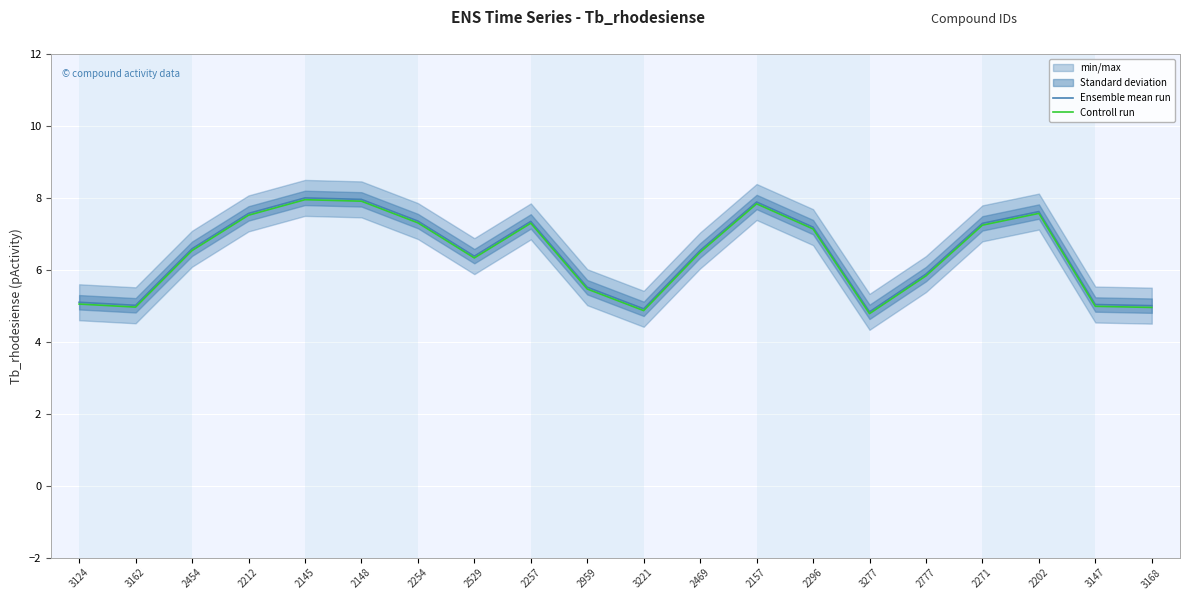

True or false: Controll run has a value of 7.9 at 3221.

False